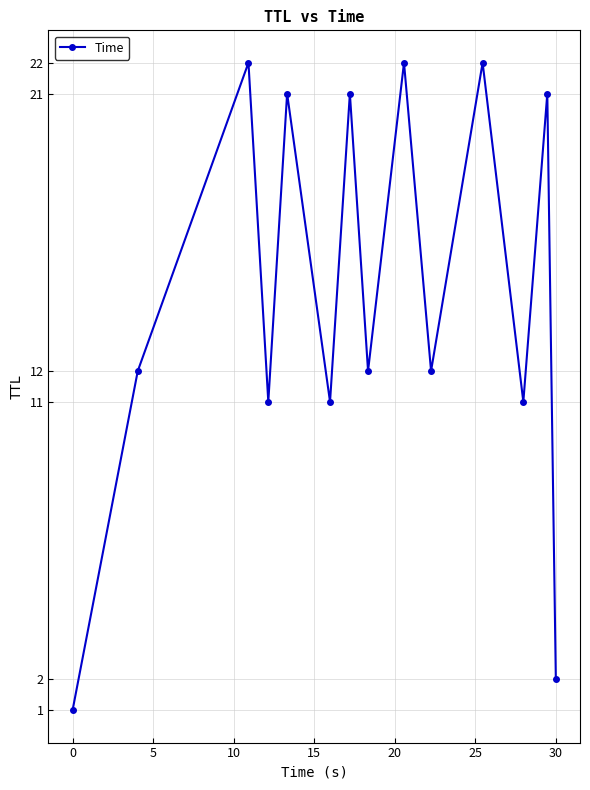

What is the difference between the maximum and minimum values?

21